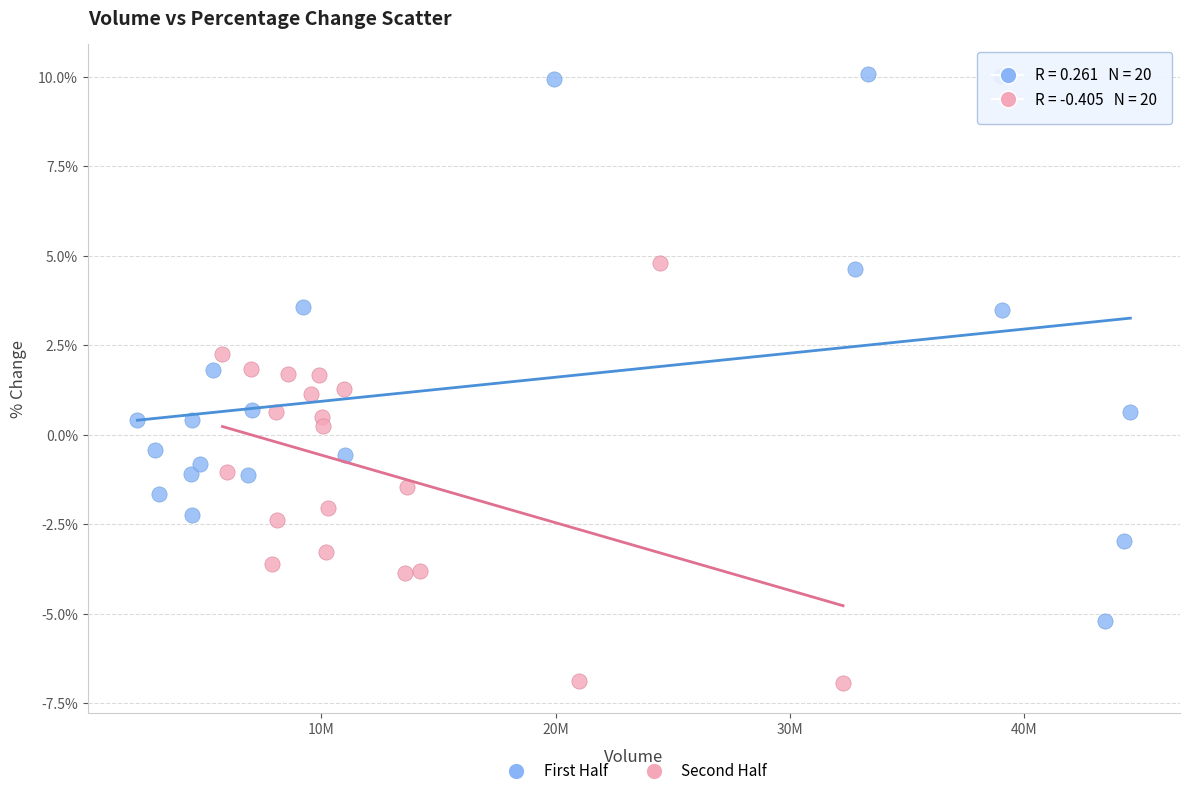

Which series reaches the minimum Y coordinate?

Second Half